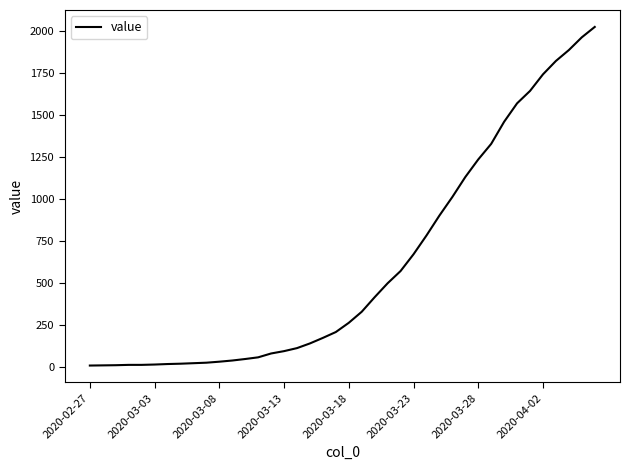

Is this an area chart (filled region under the line)?

No